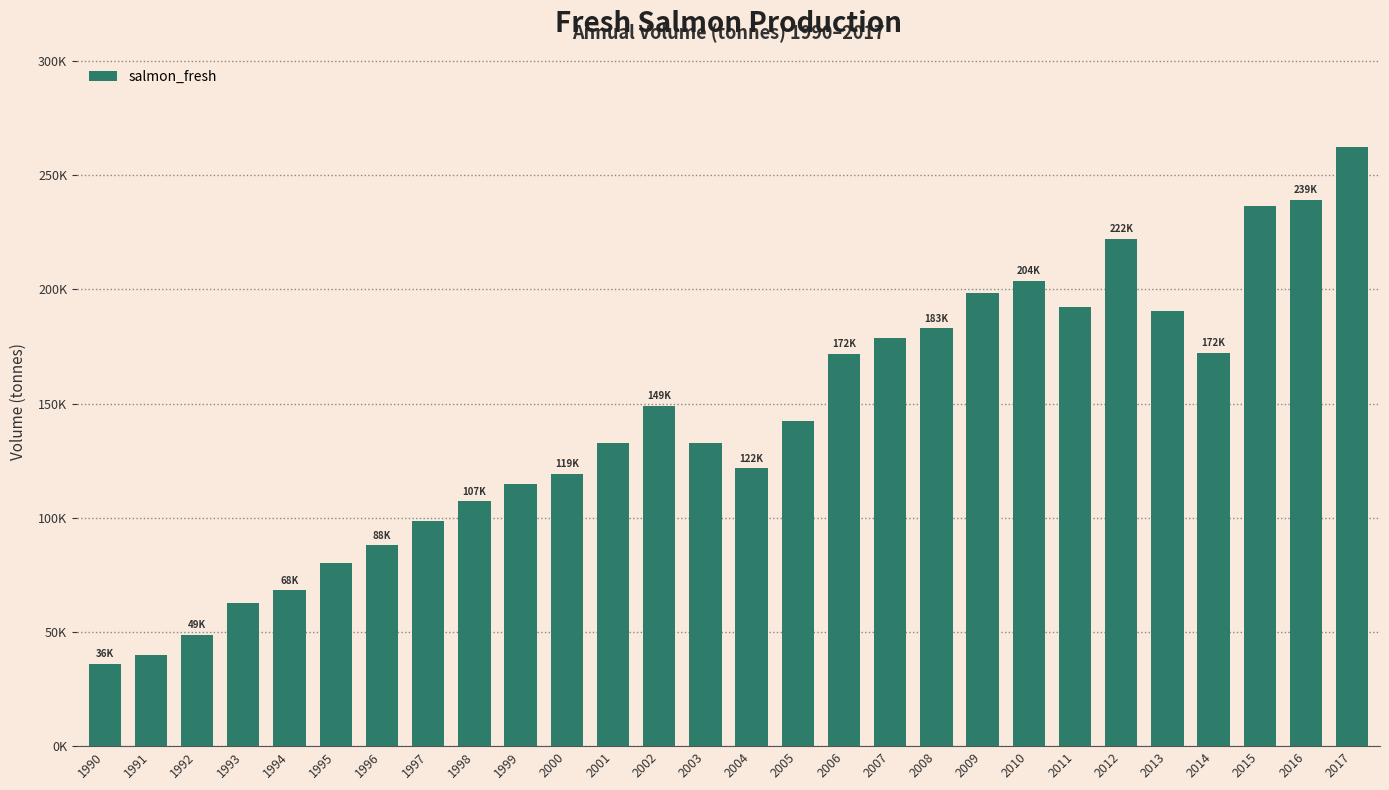

What is the difference between the maximum and minimum values?

226487.3